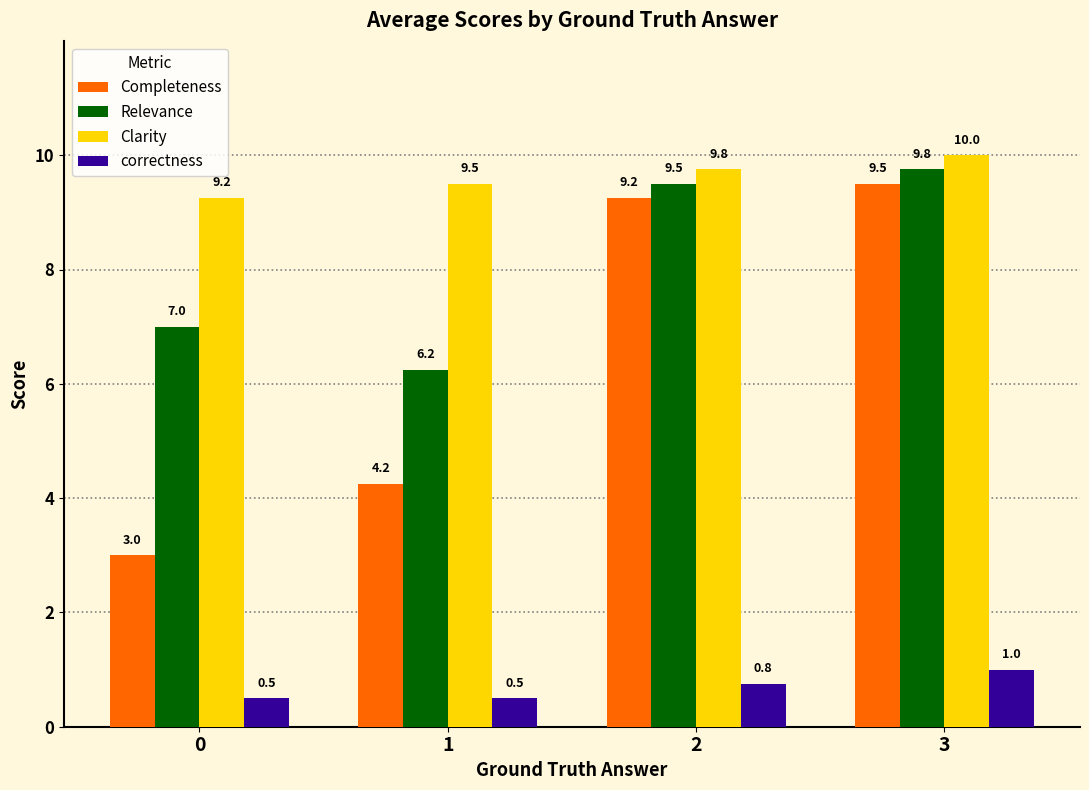

What is the average value of the correctness series?

0.7